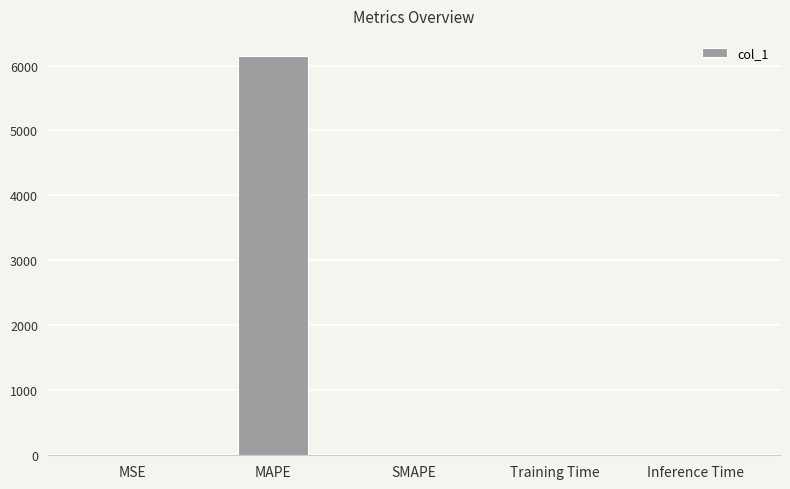

True or false: the data shows 0.0 at MSE.

True